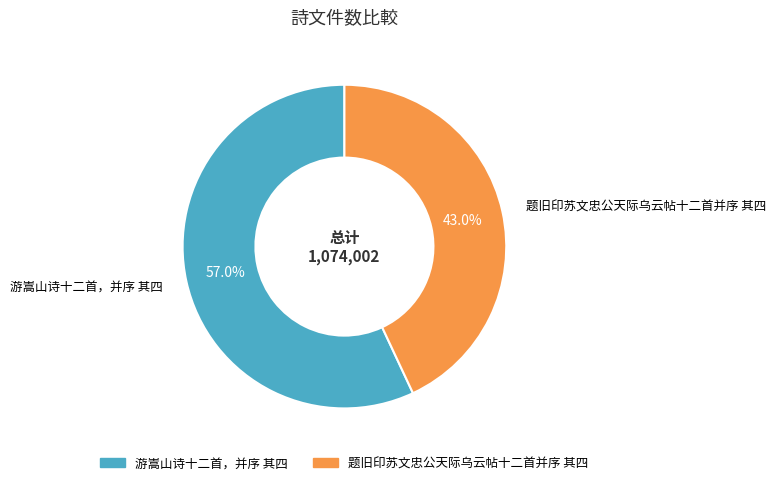

How many slices are in this pie chart?

2